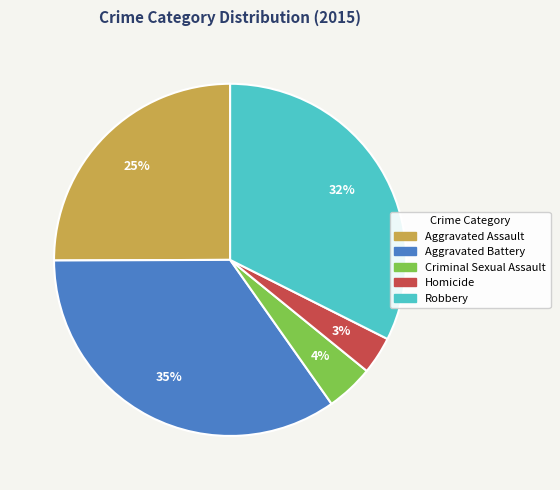

Which slice is the smallest?

Homicide